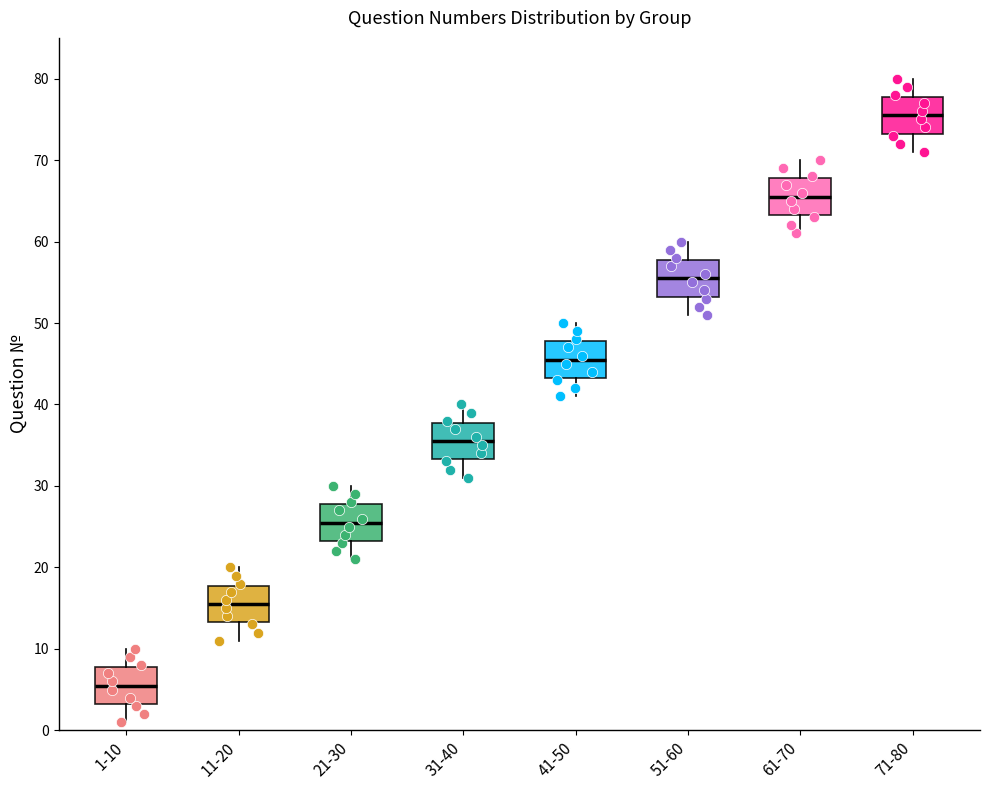

Reading left to right, transcribe this box plot: for each box, give where its median line is, the range the box spans, and where its two whiskers end, as read against the y-axis. The values are not printed on the chart, so give them approximately, as read against the axis.

1-10: median 6, box 3 to 8, whiskers 1 to 10
11-20: median 16, box 13 to 18, whiskers 11 to 20
21-30: median 26, box 23 to 28, whiskers 21 to 30
31-40: median 36, box 33 to 38, whiskers 31 to 40
41-50: median 46, box 43 to 48, whiskers 41 to 50
51-60: median 56, box 53 to 58, whiskers 51 to 60
61-70: median 66, box 63 to 68, whiskers 61 to 70
71-80: median 76, box 73 to 78, whiskers 71 to 80